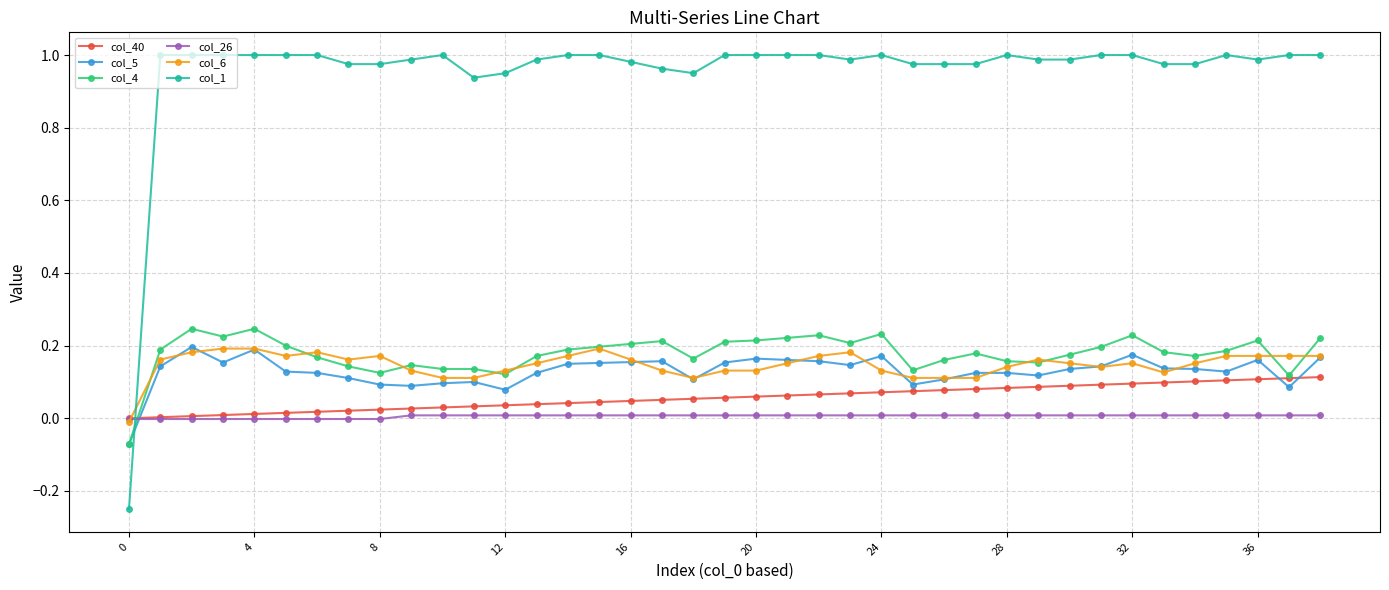

Which series has the widest spread of values?

col_1